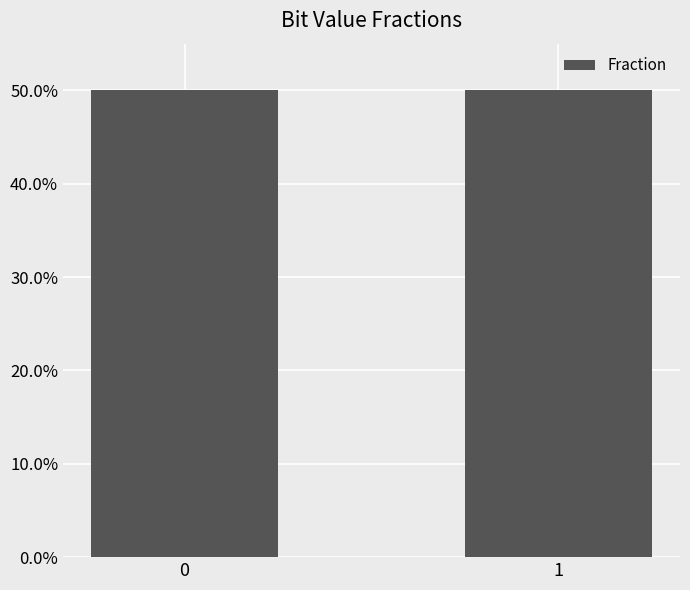

What is the average value?

0.5